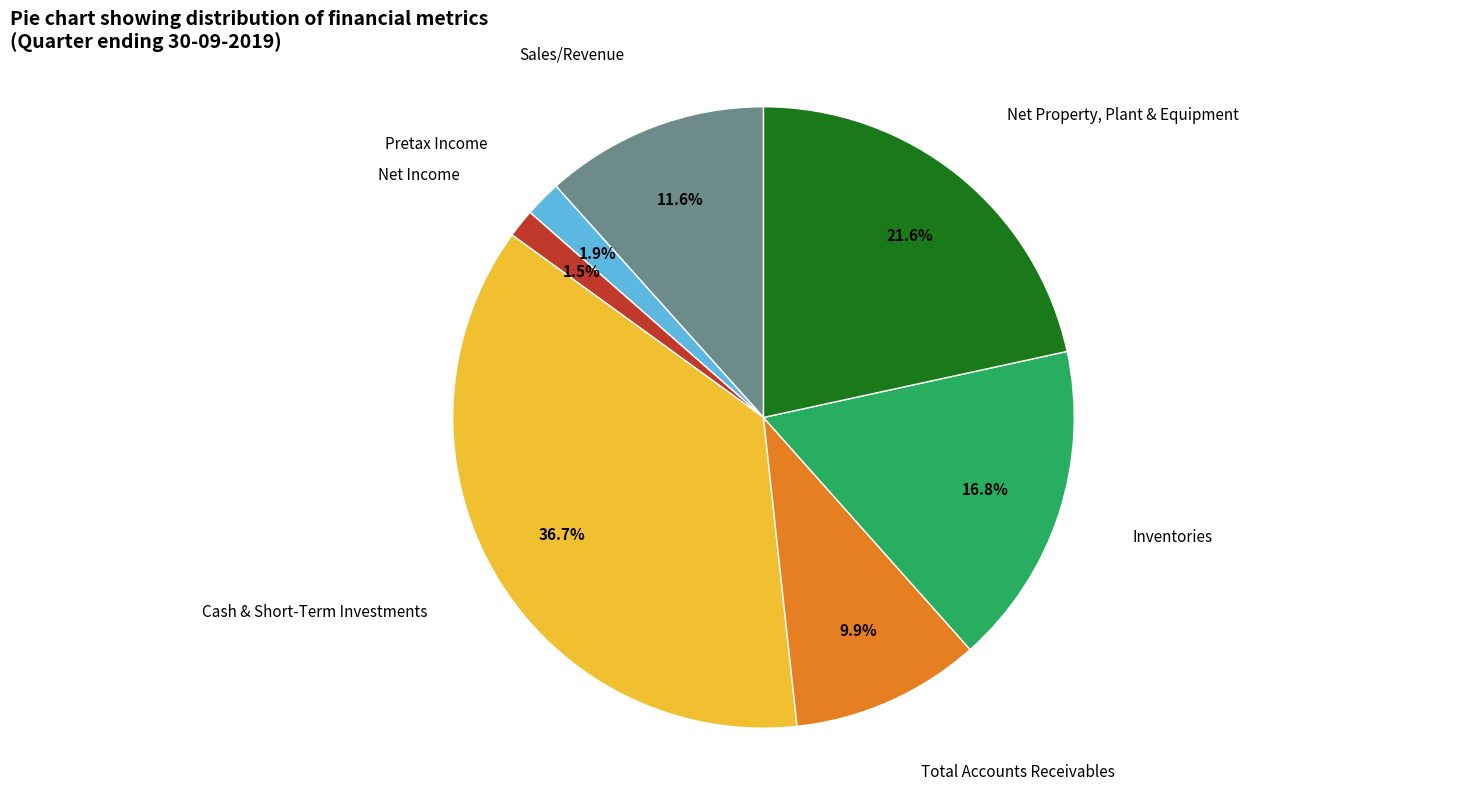

To the nearest percent, what is the difference between the largest and smallest slice percentages?

35%